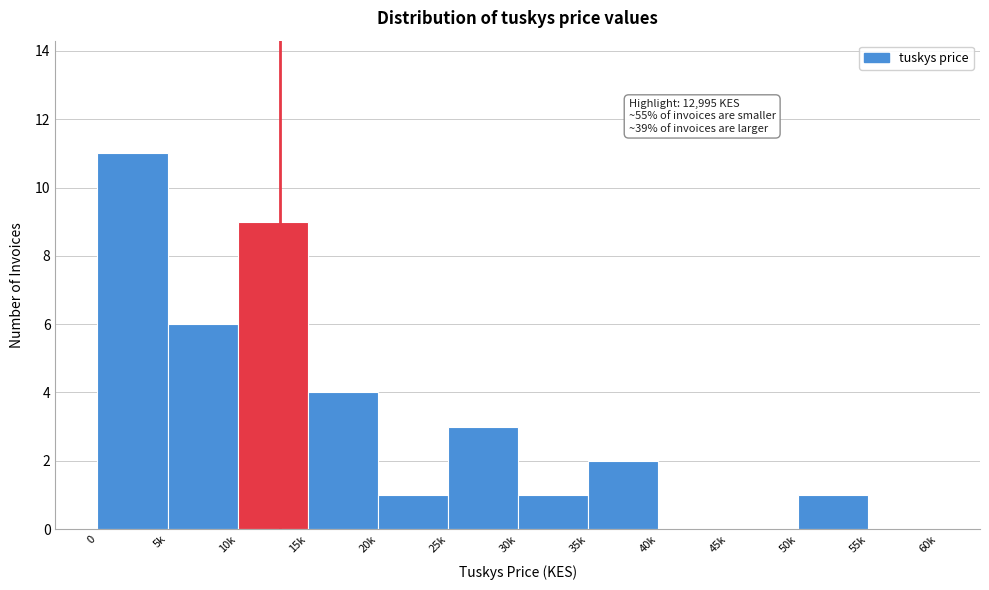

Reading left to right, transcribe all the data shown in this chart.

0=11	5k=6	10k=9	15k=4	20k=1	25k=3	30k=1	35k=2	40k=0	45k=0	50k=1	55k=0